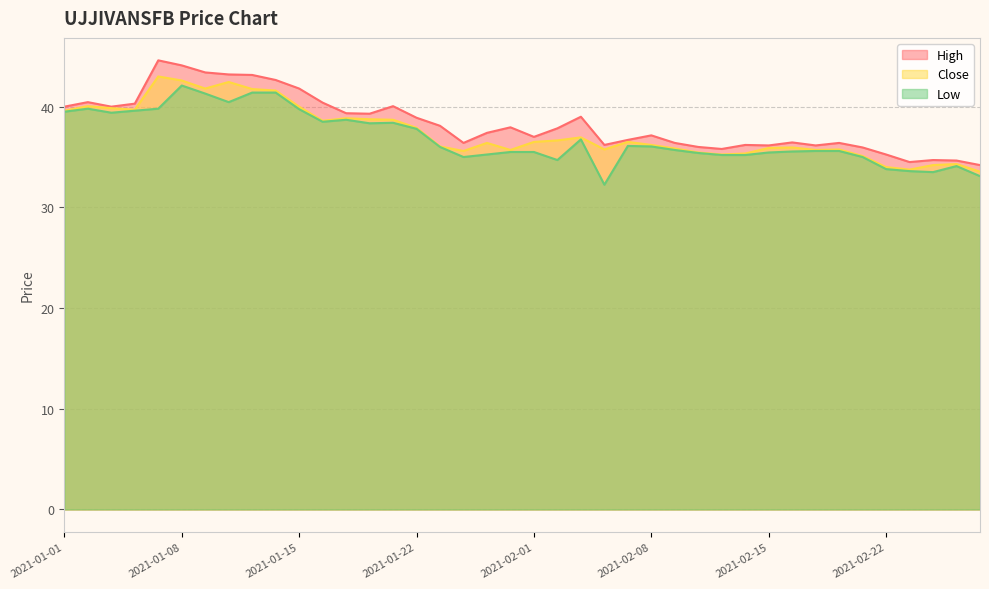

At which label is Low closest to 37?

2021-02-03